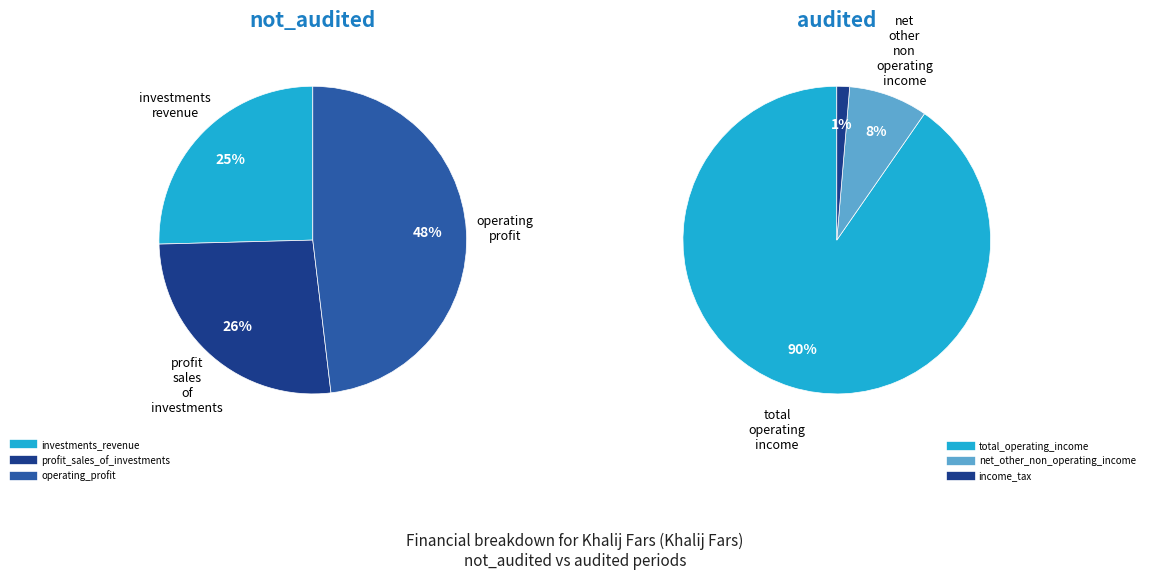

Is there any slice that represents more than half of the pie?

No